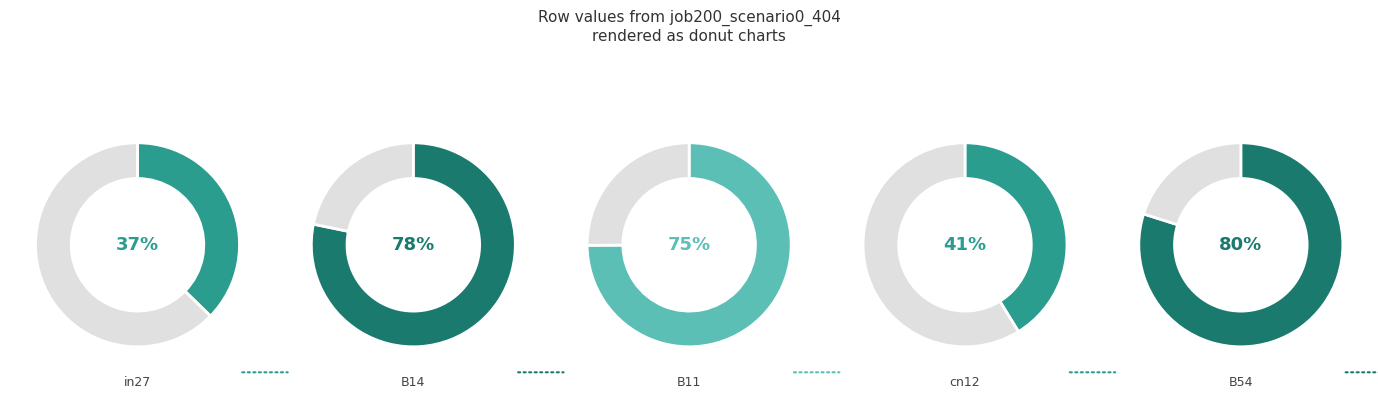

Is cn12 the majority of the pie?

No